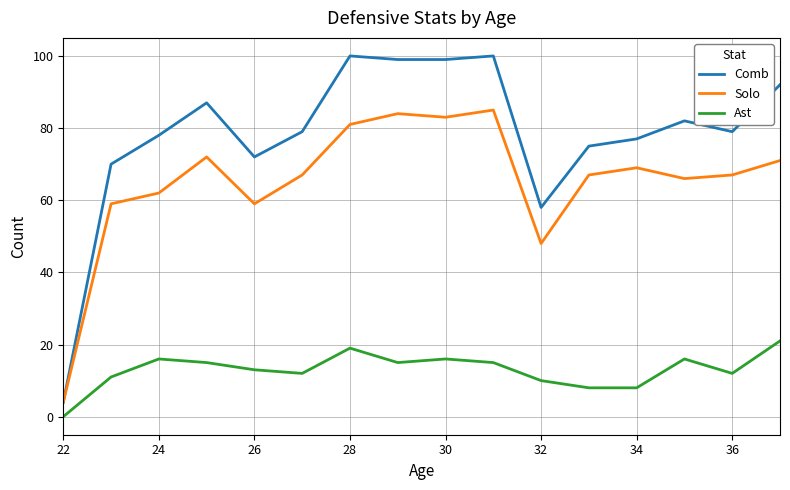

Which series has the largest total across all categories?

Comb